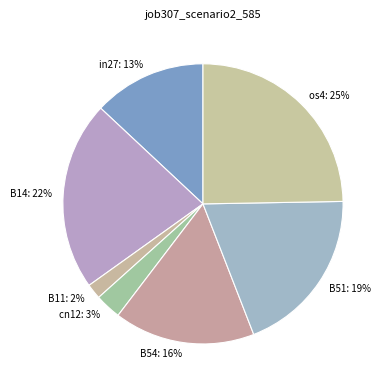

Combined, do B51 and B14 account for over 50%?

No